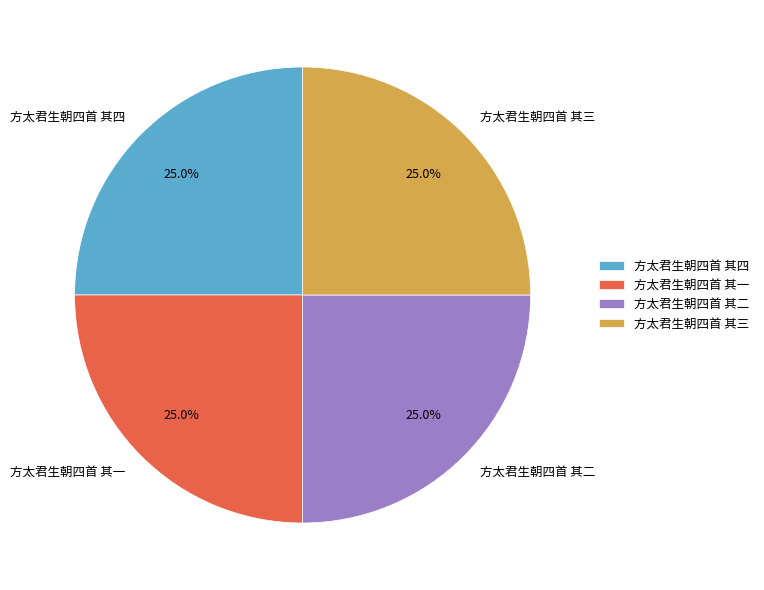

Does any single category account for the majority?

No